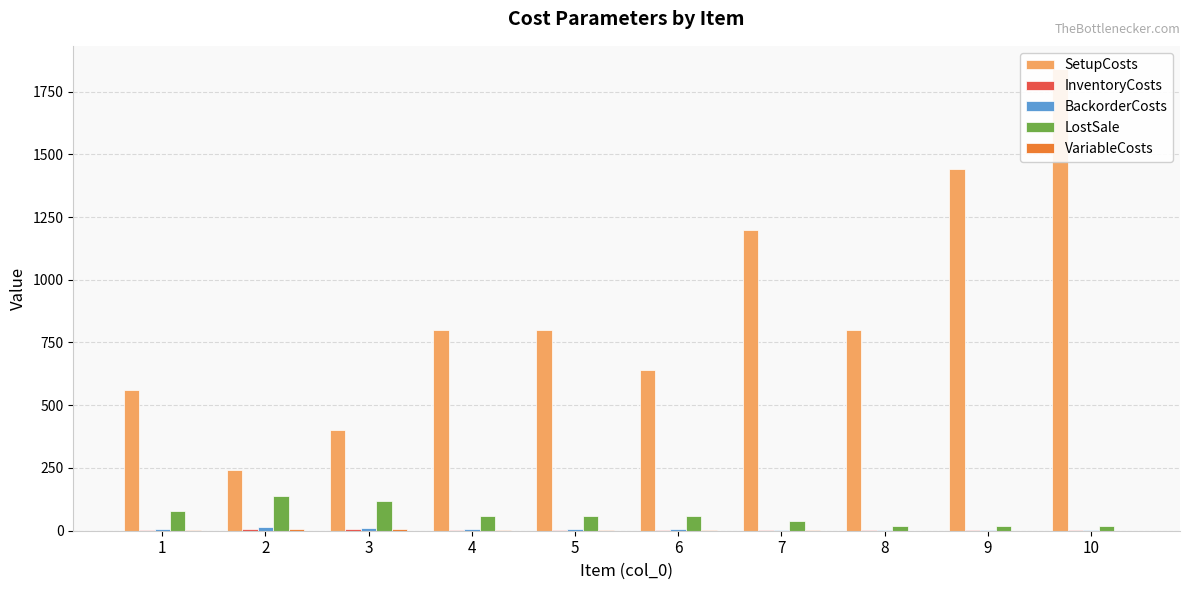

What is the difference between the VariableCosts values at 9 and 3?

5